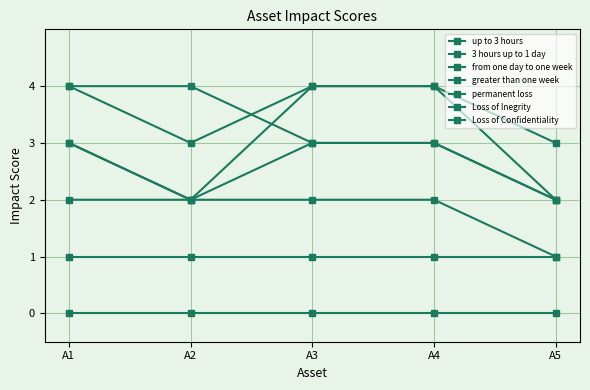

Count the number of data series in this chart.

7